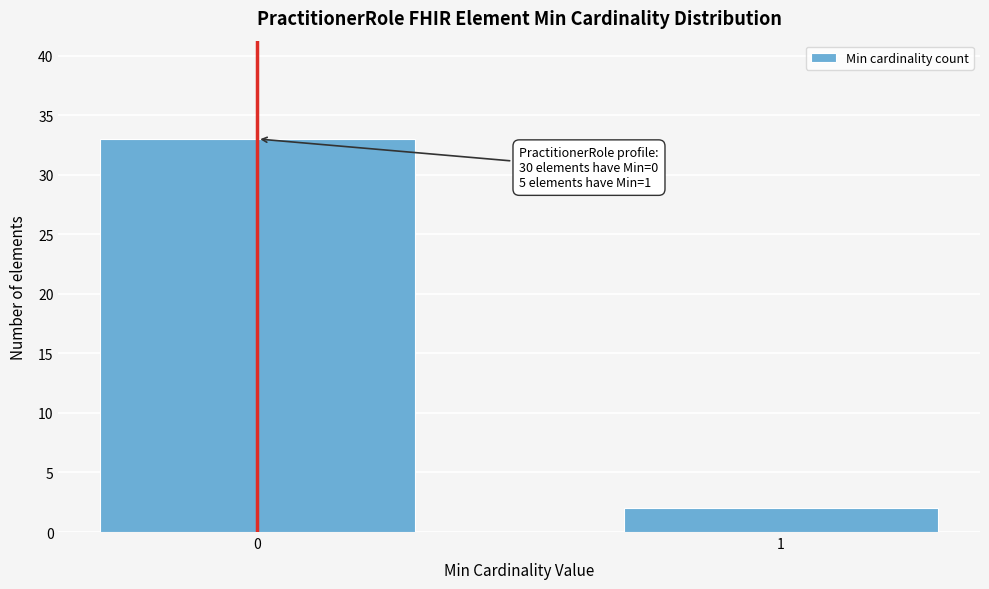

Reading right to left, transcribe all the data shown in this chart.

1=2	0=33